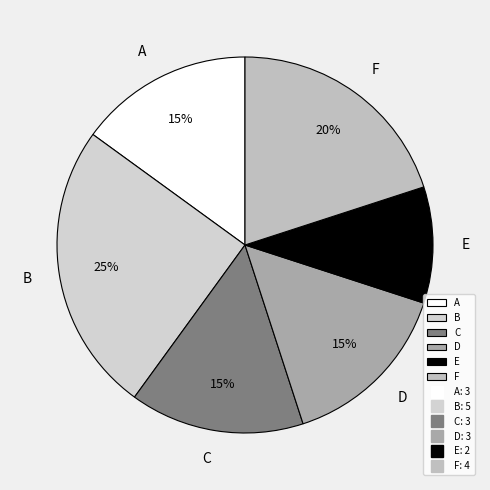

Which slice is the smallest?

E